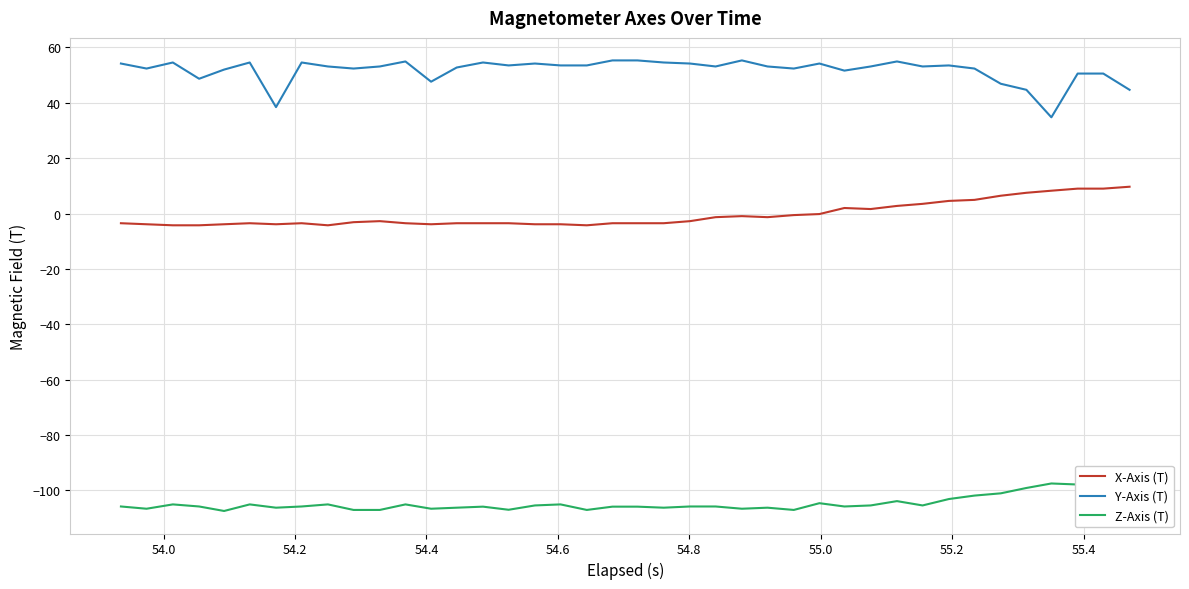

Count the number of categories in the chart.

40